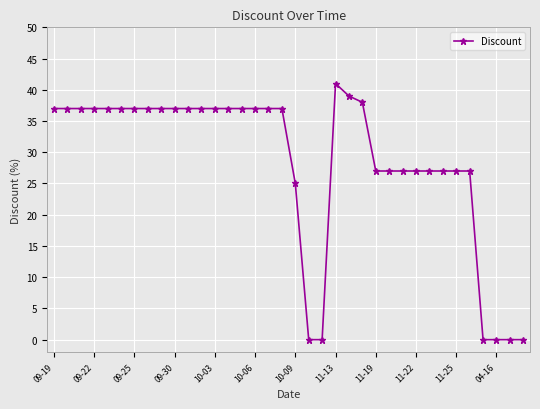

How many categories are shown in the chart?

36